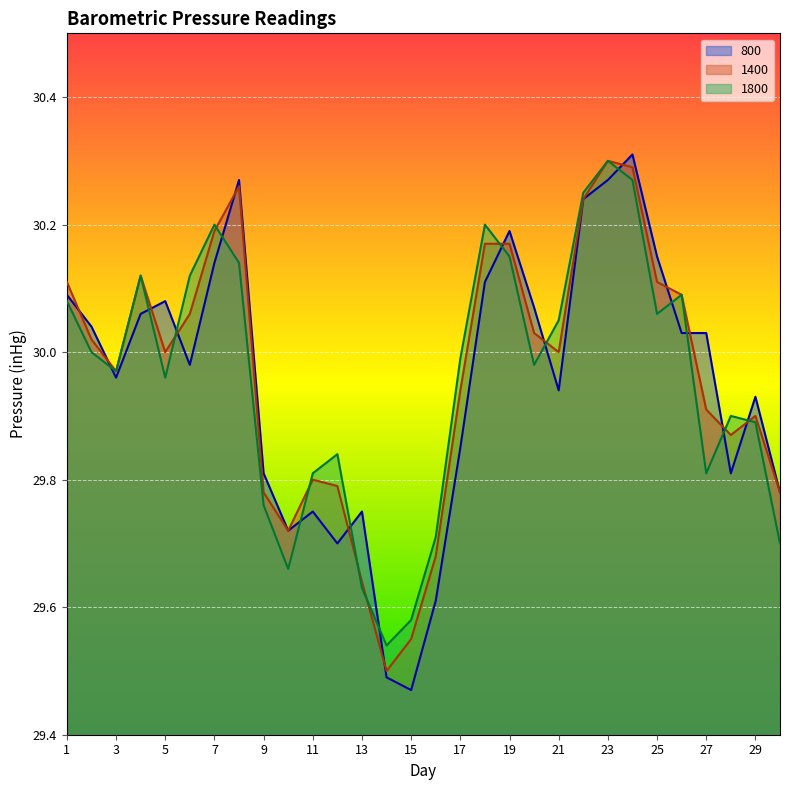

What is the lowest value of the 1400 series?

29.5